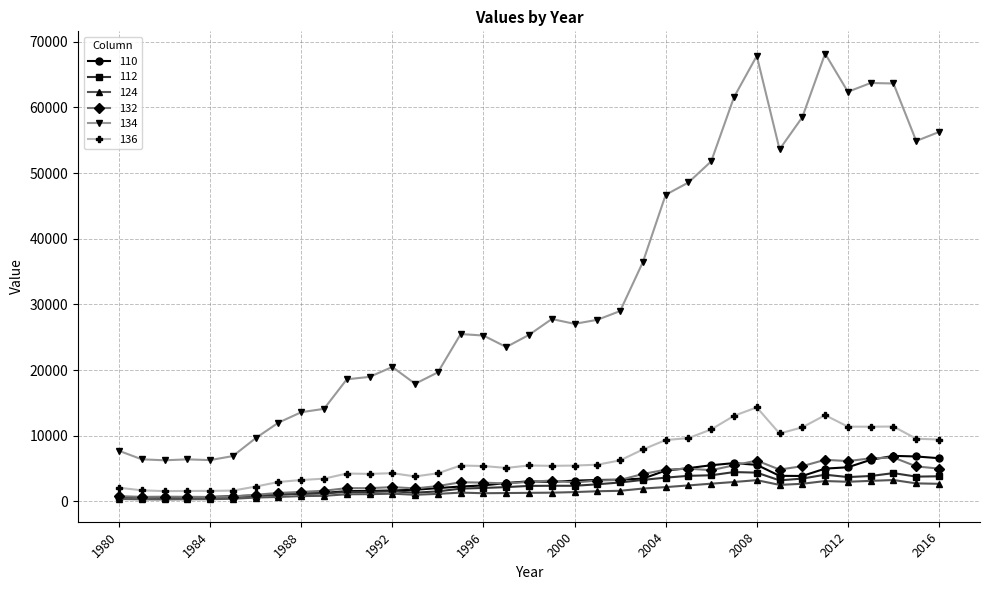

Which series has the largest range (max minus min)?

134